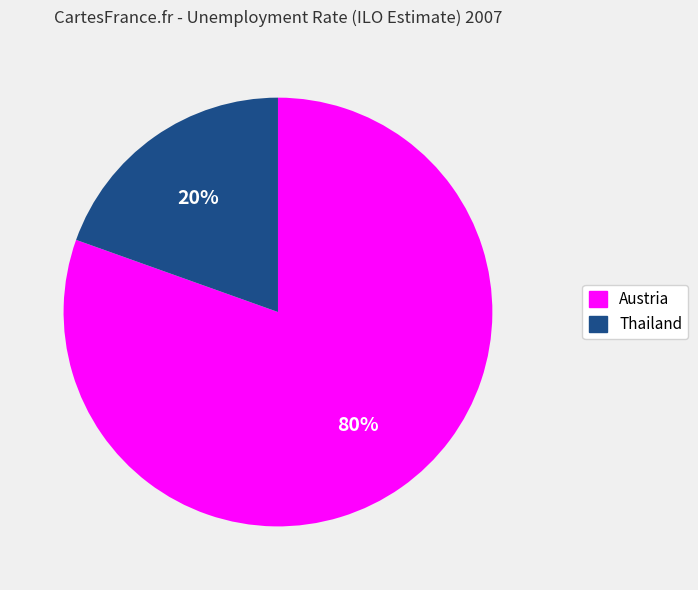

Rank the categories by value from highest to lowest.

Austria, Thailand